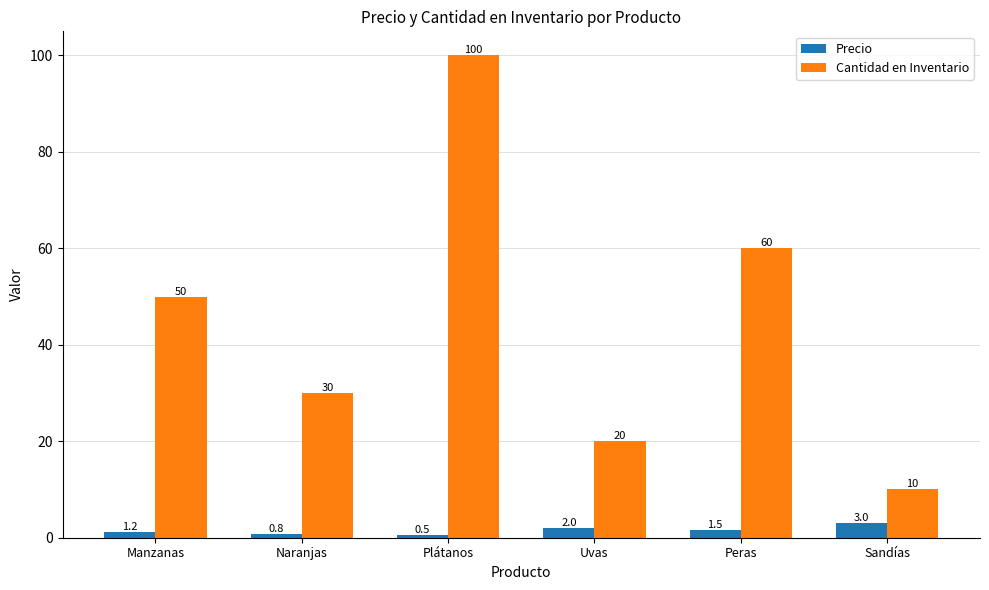

At how many categories does at least one series exceed 19?

5